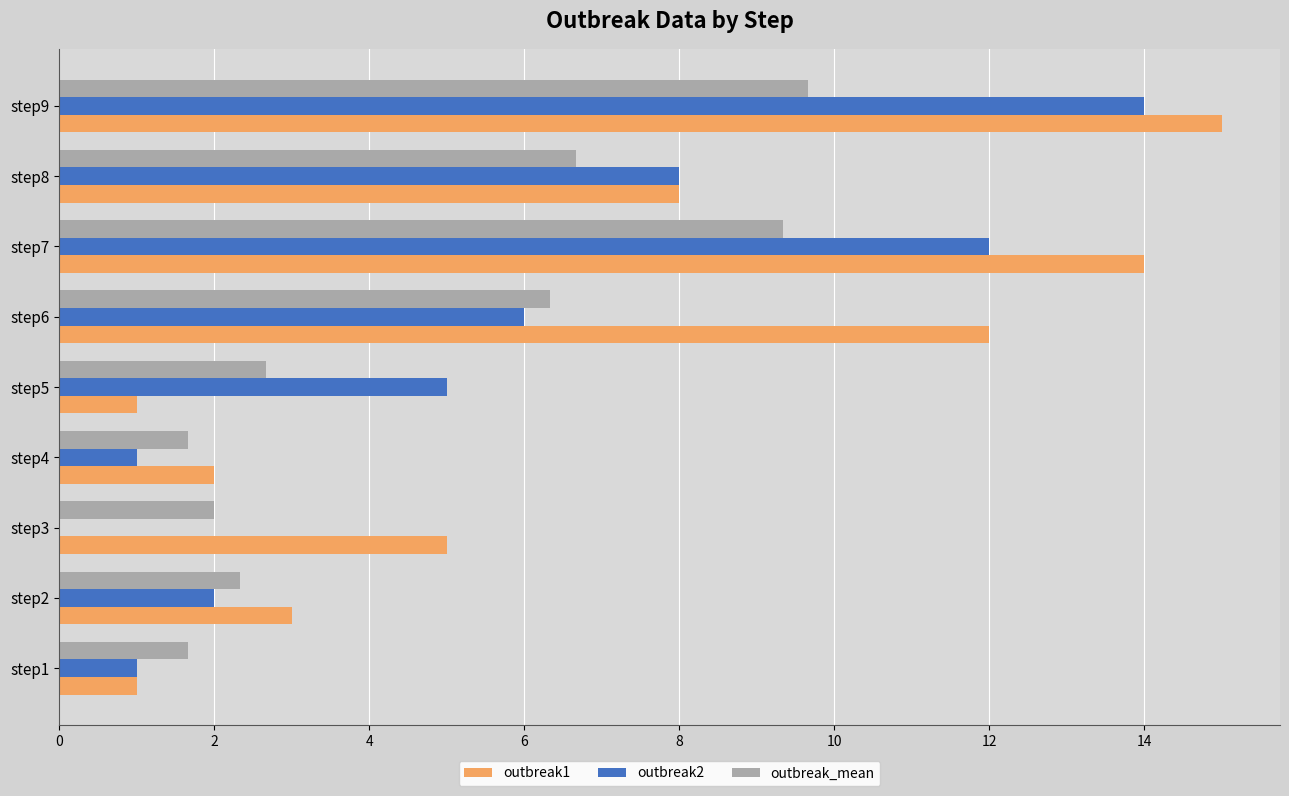

What are all the series names shown in the legend?

outbreak1, outbreak2, outbreak_mean